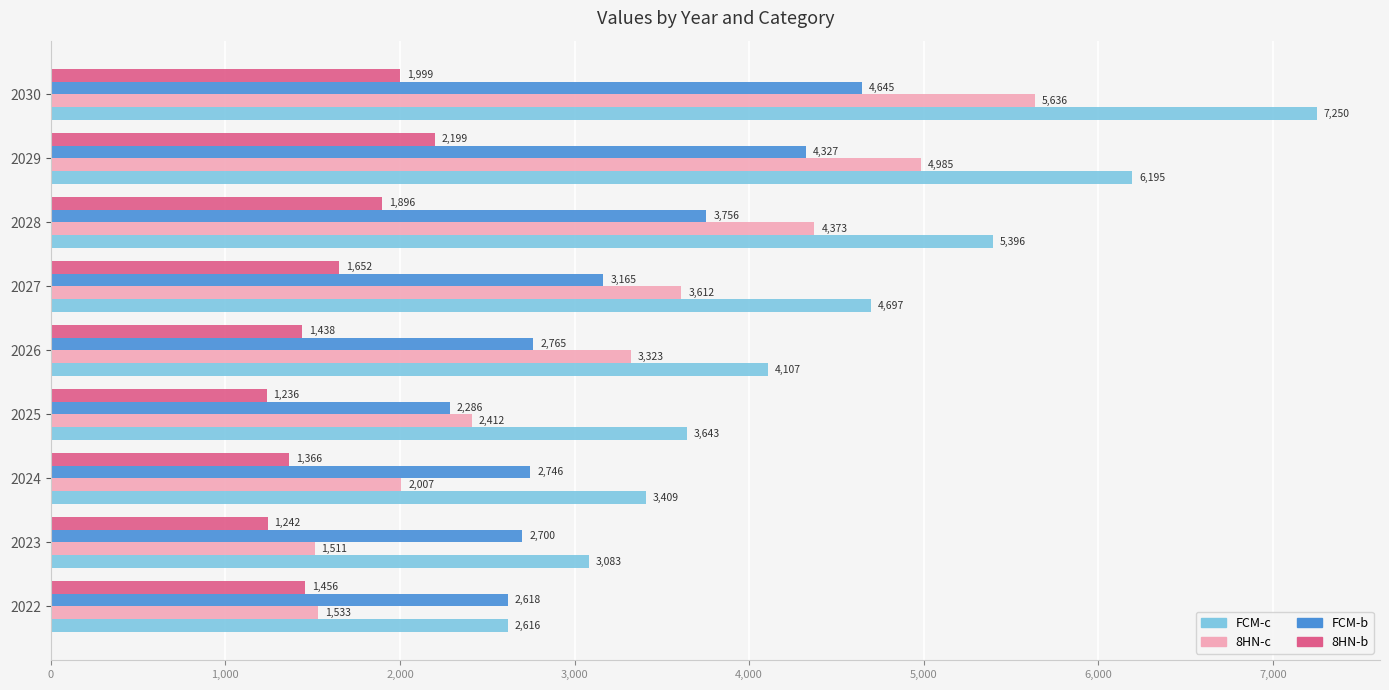

How many data points in 8HN-c are less than 3323?

4